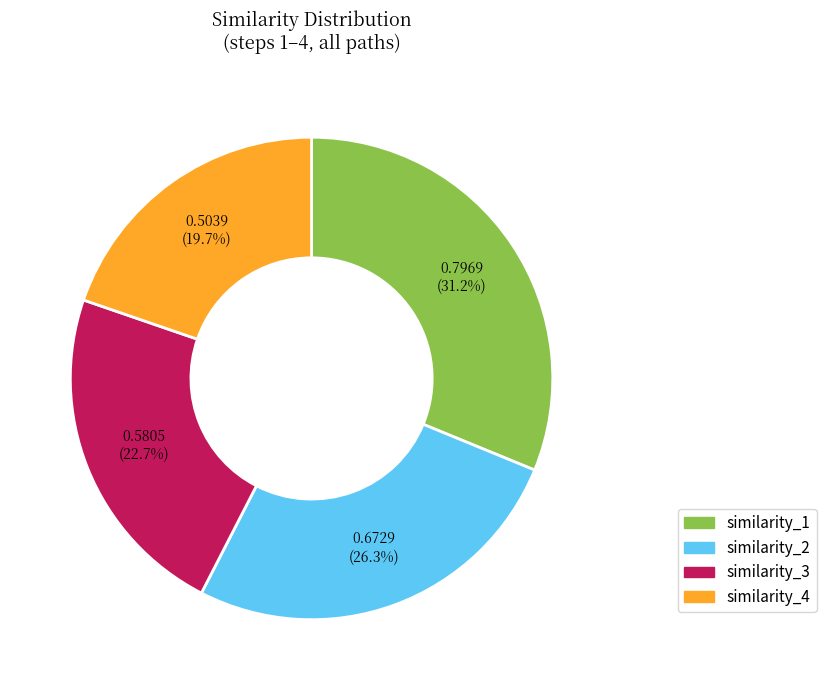

Is there a majority slice in this chart?

No